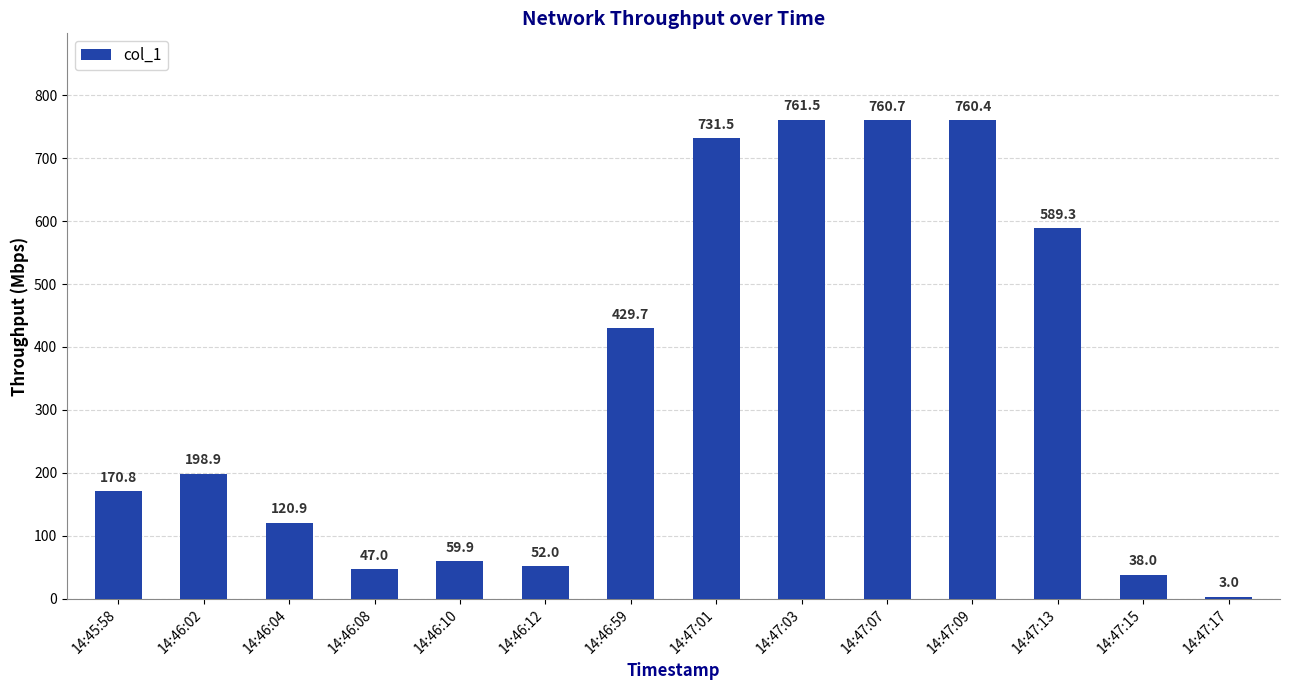

What is the average value?

337.4